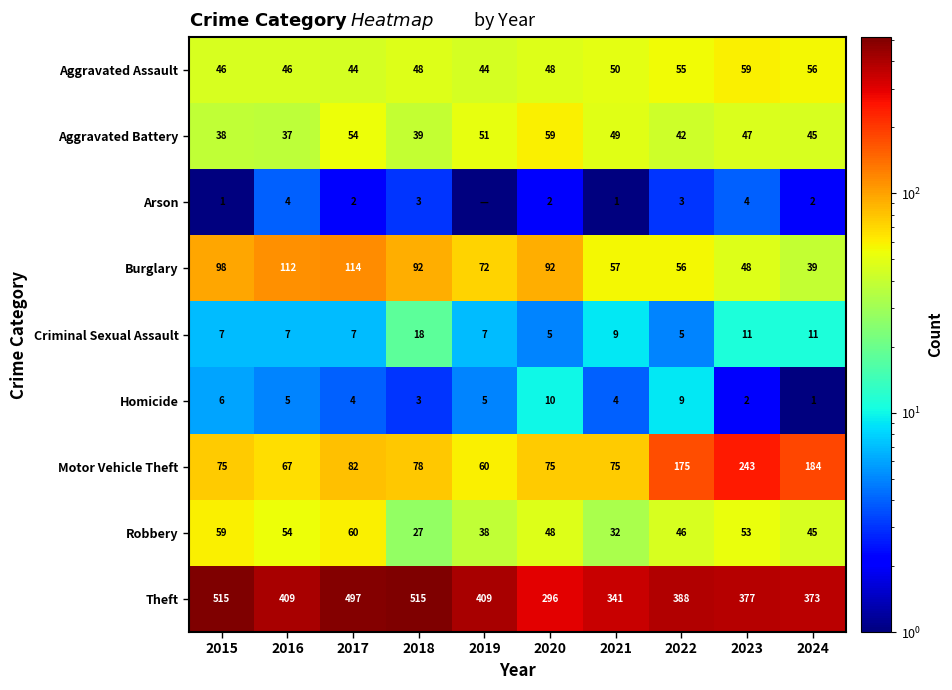

Which has a higher value, 2016 or 2015?

2016